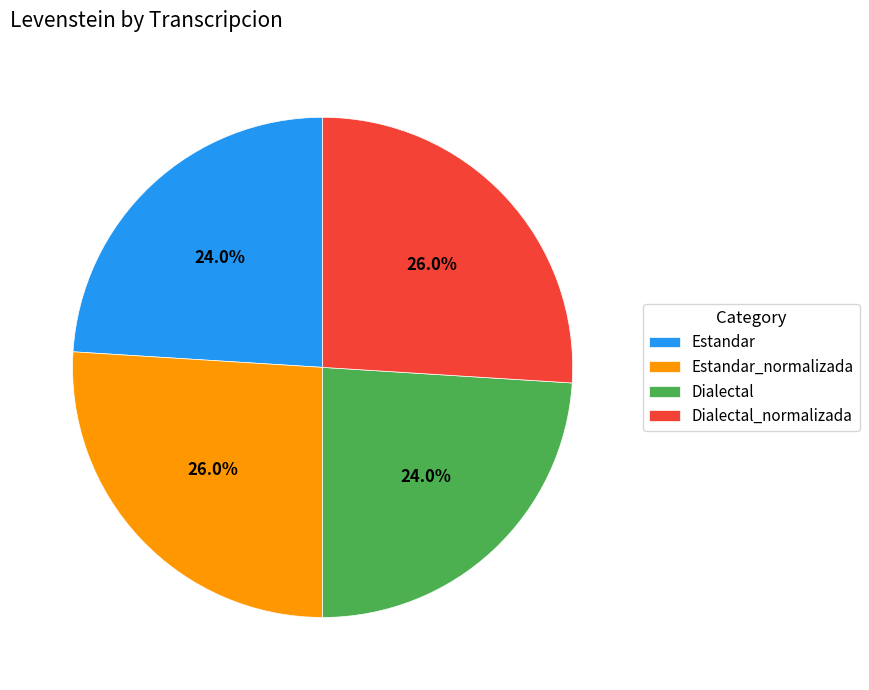

How many slices are in this pie chart?

4